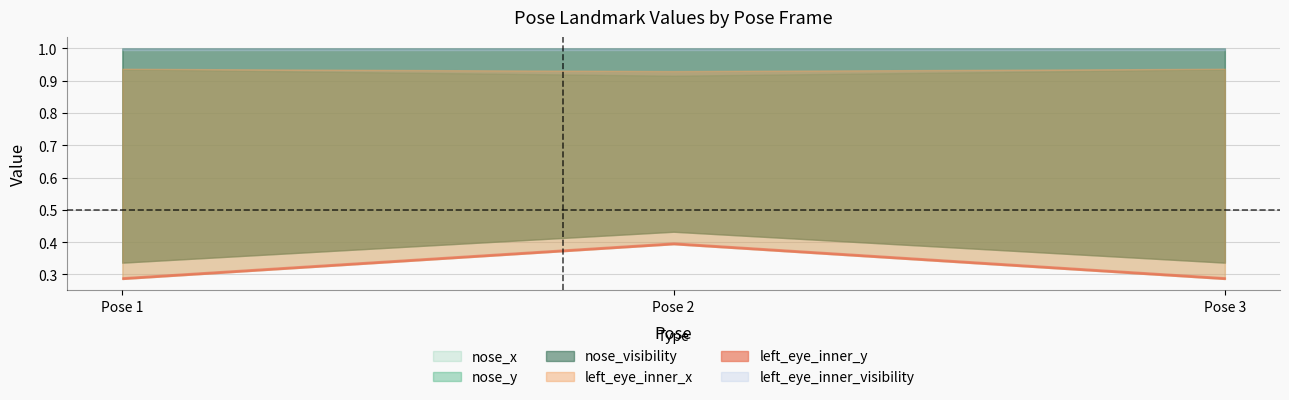

Between 1 and 2, which series saw the biggest shift?

left_eye_inner_y